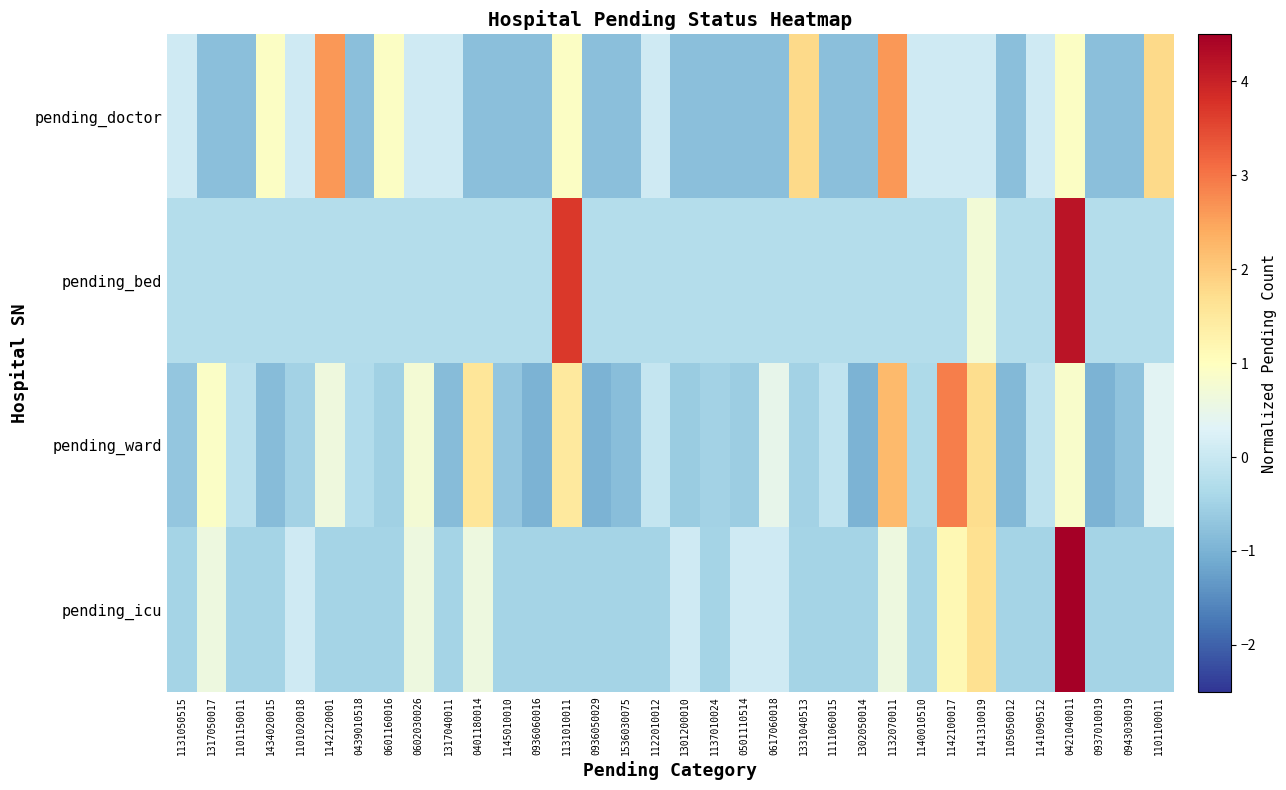

At which category does the chart reach its minimum across all series?

0936060016